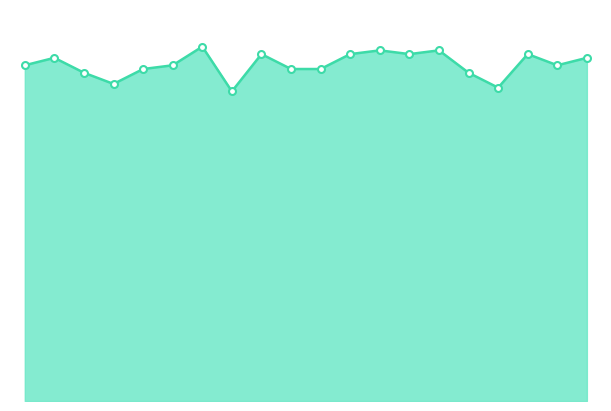

Does the chart have visible grid lines?

No